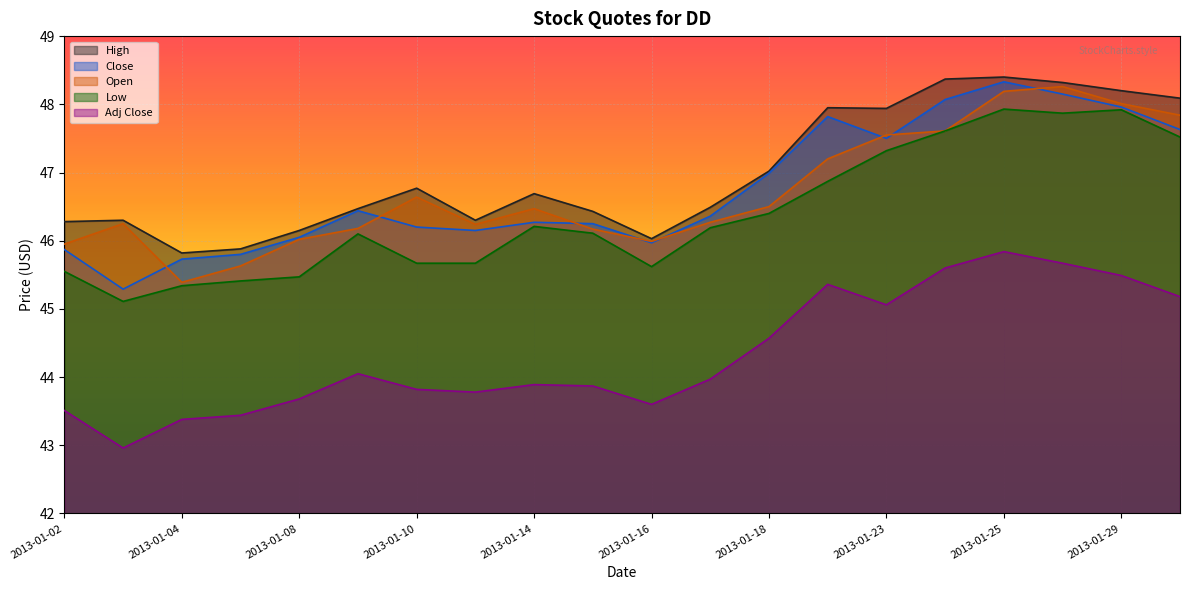

Reading left to right, transcribe all the data shown in this chart.

Close: 45.9	45.3	45.7	45.8	46.0	46.4	46.2	46.1	46.3	46.2	46.0	46.4	47.0	47.8	47.5	48.1	48.3	48.1	48.0	47.6
Open: 46.0	46.2	45.4	45.6	46.0	46.2	46.6	46.2	46.5	46.2	46.0	46.3	46.5	47.2	47.5	47.6	48.2	48.3	48.0	47.8
High: 46.3	46.3	45.8	45.9	46.1	46.5	46.8	46.3	46.7	46.4	46.0	46.5	47.0	48.0	47.9	48.4	48.4	48.3	48.2	48.1
Low: 45.5	45.1	45.3	45.4	45.5	46.1	45.7	45.7	46.2	46.1	45.6	46.2	46.4	46.9	47.3	47.6	47.9	47.9	47.9	47.5
Adj Close: 43.5	43.0	43.4	43.4	43.7	44.0	43.8	43.8	43.9	43.9	43.6	44.0	44.6	45.4	45.1	45.6	45.8	45.7	45.5	45.2